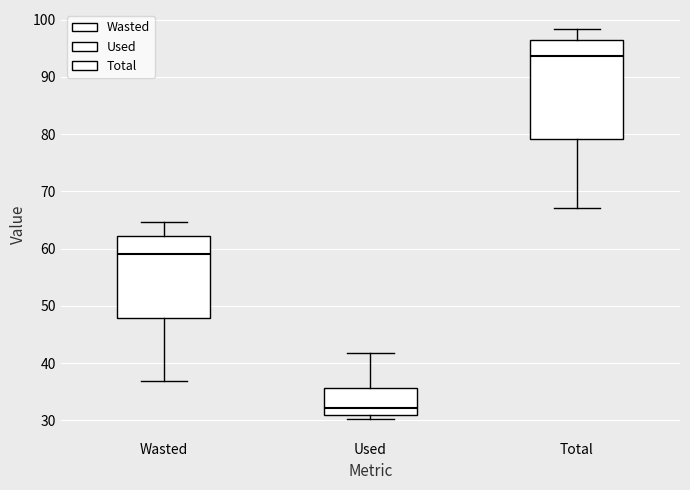

Reading left to right, transcribe this box plot: for each box, give where its median line is, the range the box spans, and where its two whiskers end, as read against the y-axis. The values are not printed on the chart, so give them approximately, as read against the axis.

Wasted: median 59, box 48 to 62, whiskers 37 to 65
Used: median 32, box 31 to 36, whiskers 30 to 42
Total: median 94, box 79 to 96, whiskers 67 to 98